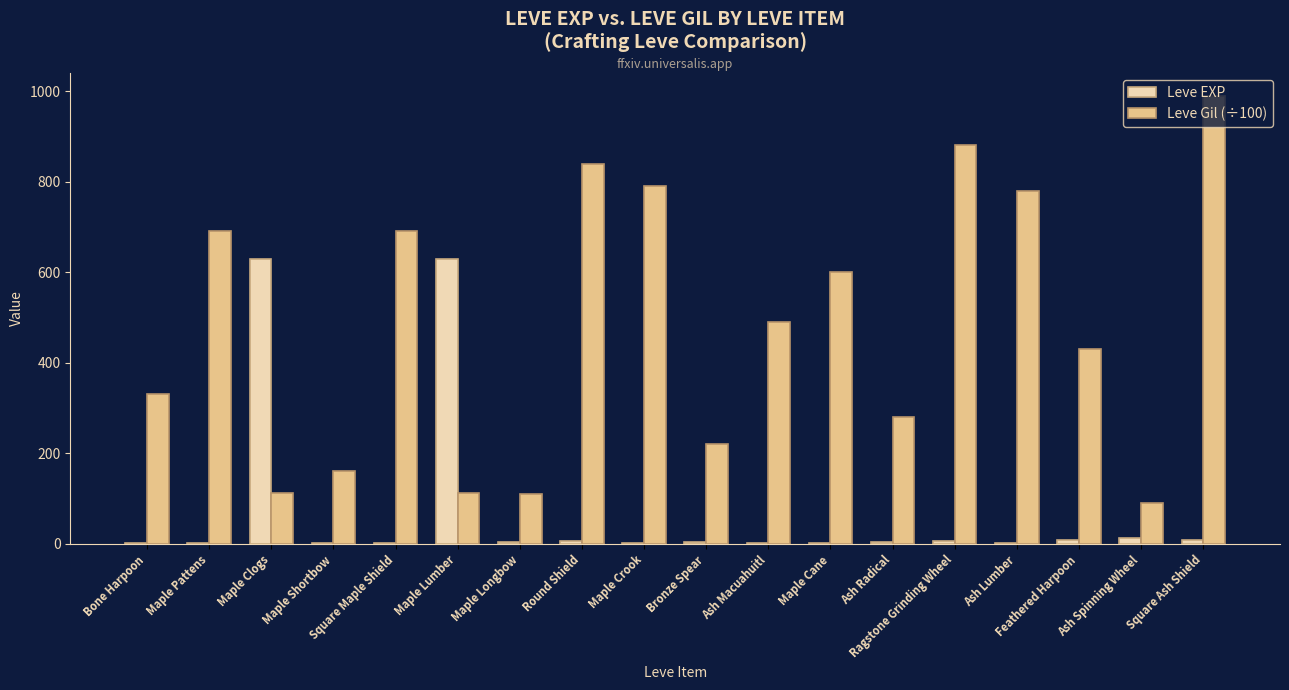

Is the value of Leve EXP at Feathered Harpoon greater than the value of Leve Gil (÷100) at Square Maple Shield?

No